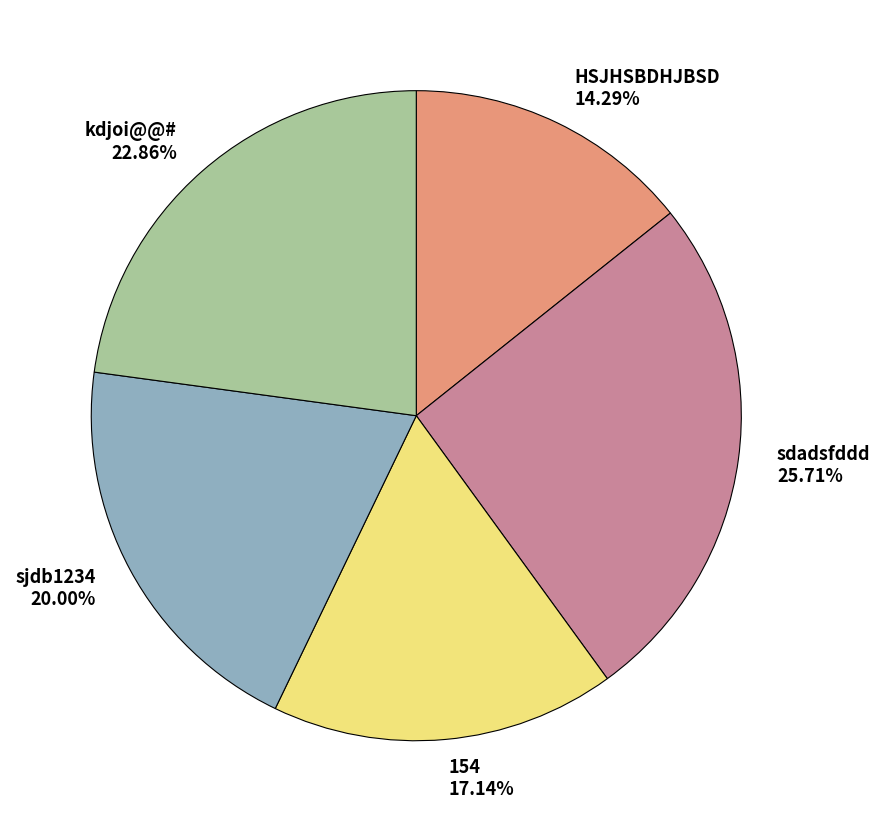

What percentage is NOT represented by HSJHSBDHJBSD?

85.7%